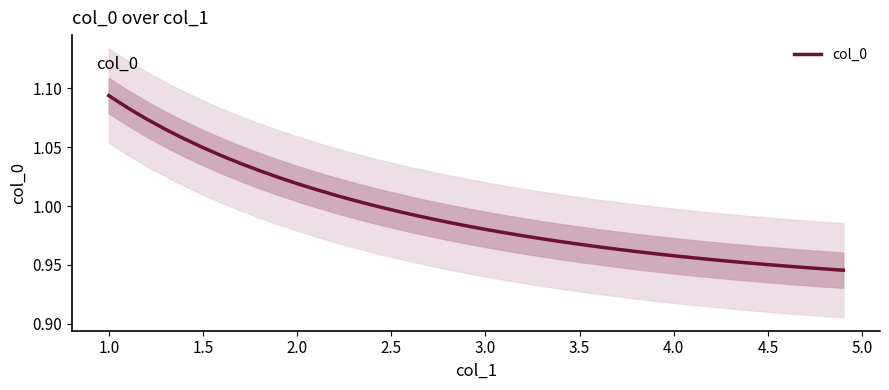

The value at 26 is 0.5. True or false?

False